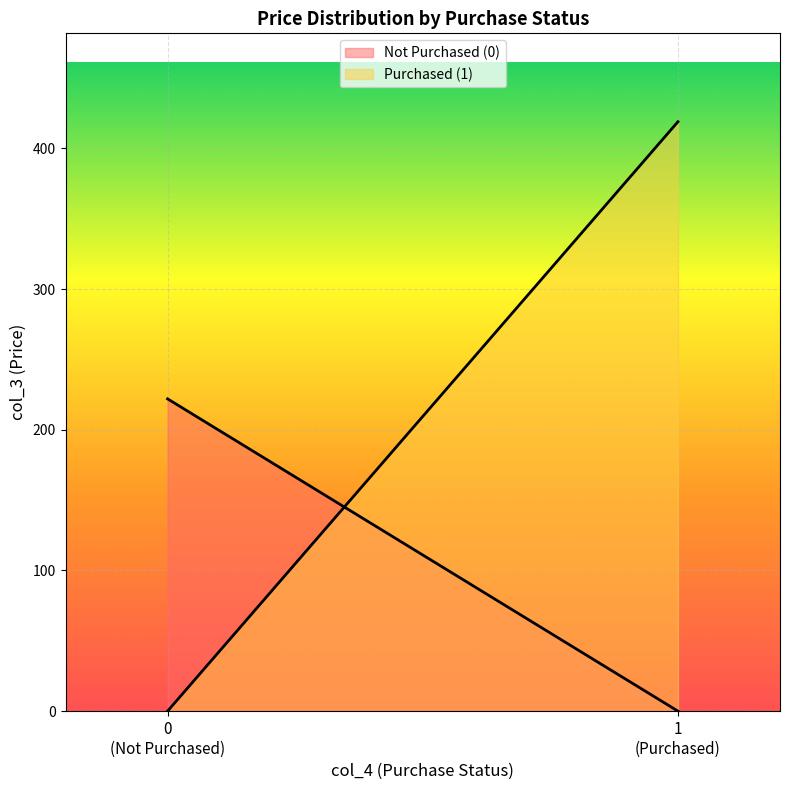

Which series has the largest range (max minus min)?

Purchased (1)